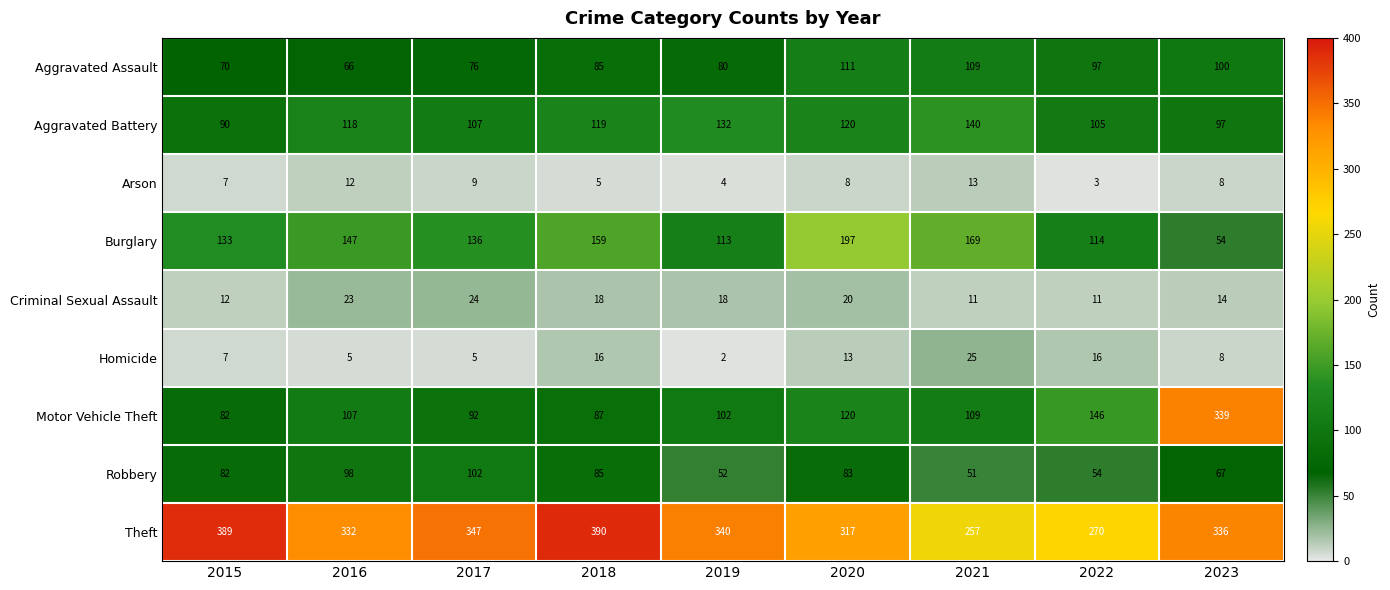

Which category has the lowest value in the Burglary series?

2023